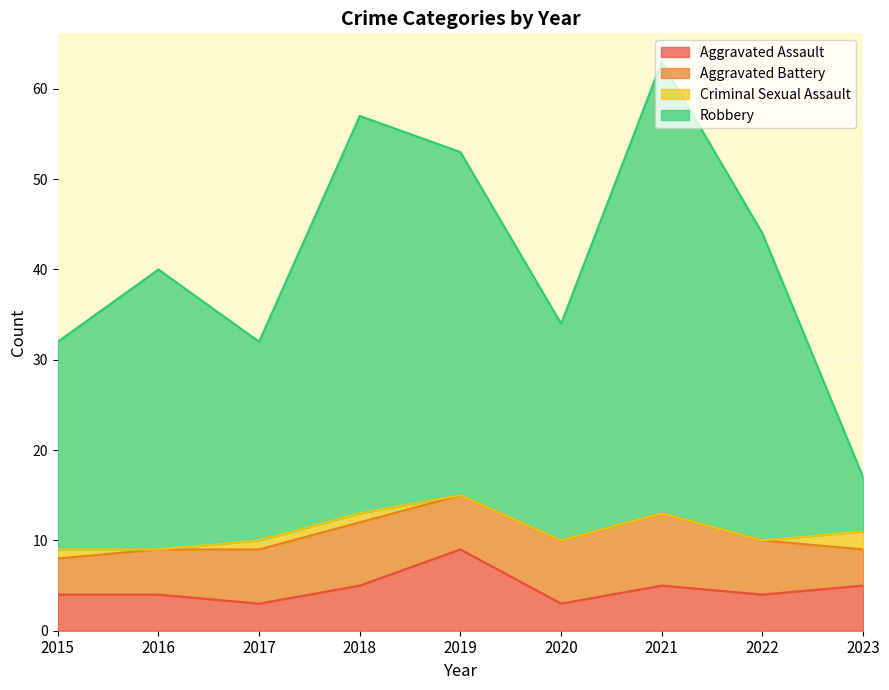

Which has a higher value, 2018 or 2016?

2018